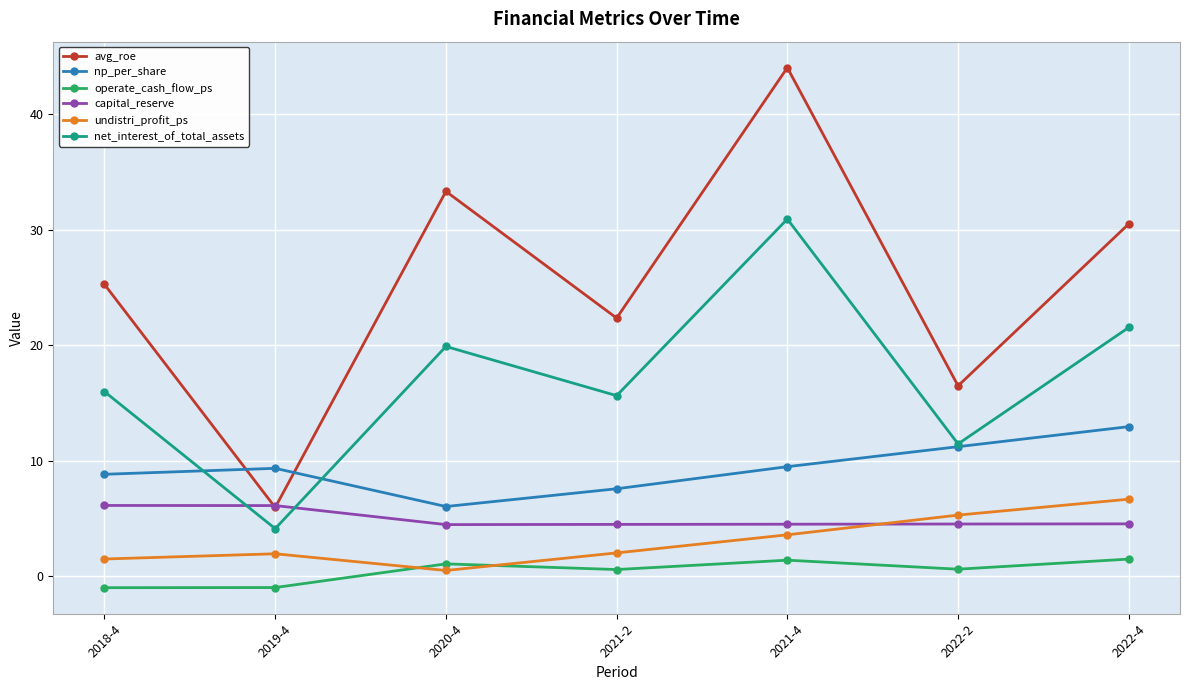

What are all the series names shown in the legend?

avg_roe, np_per_share, operate_cash_flow_ps, capital_reserve, undistri_profit_ps, net_interest_of_total_assets